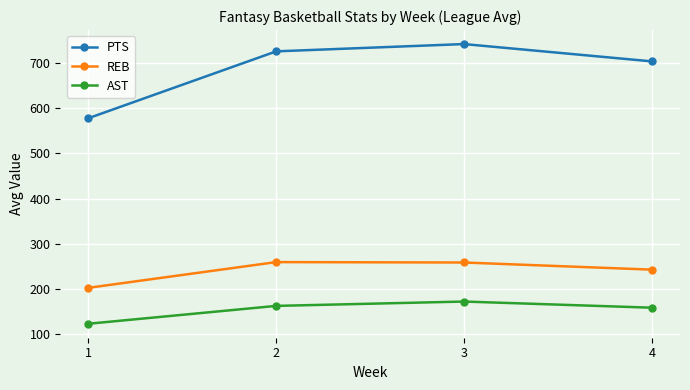

True or false: AST has more than 0 interior local peaks.

True